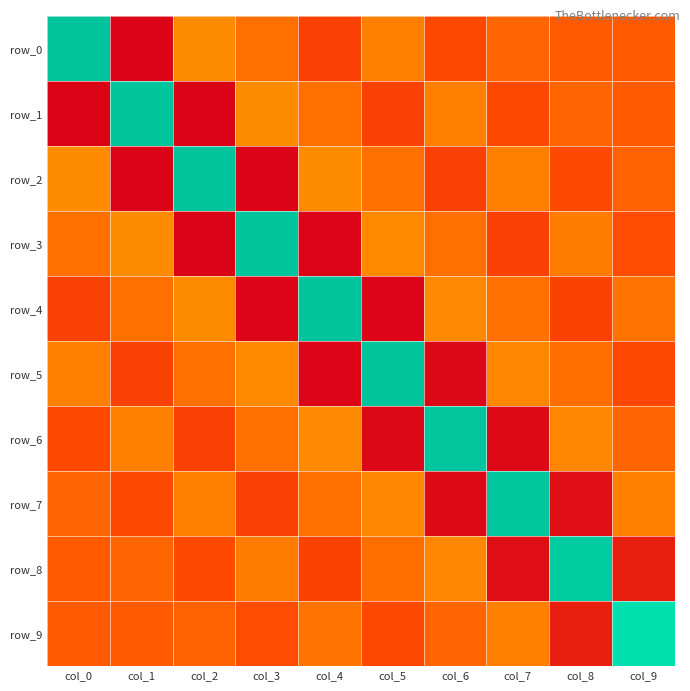

What is the spread (max minus min) of values at col_2?

5.2